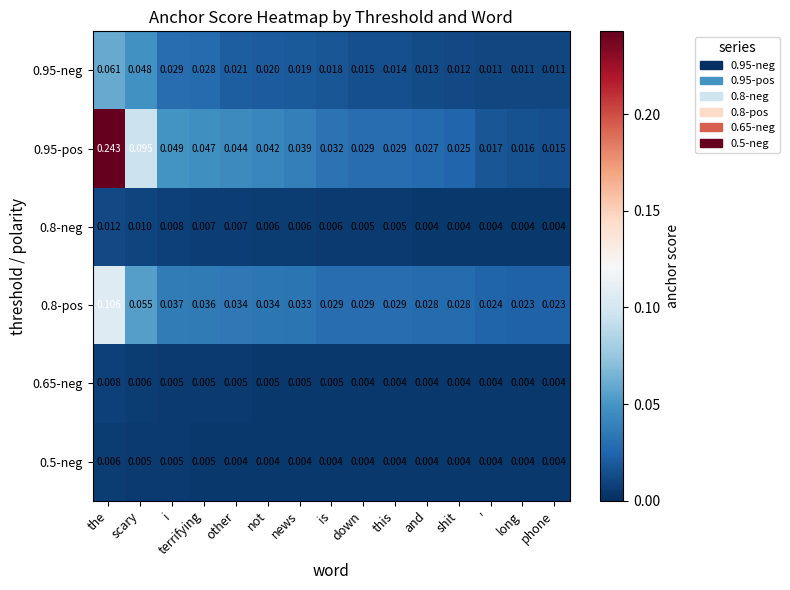

Which category has the highest value in the 0.5-neg series?

the